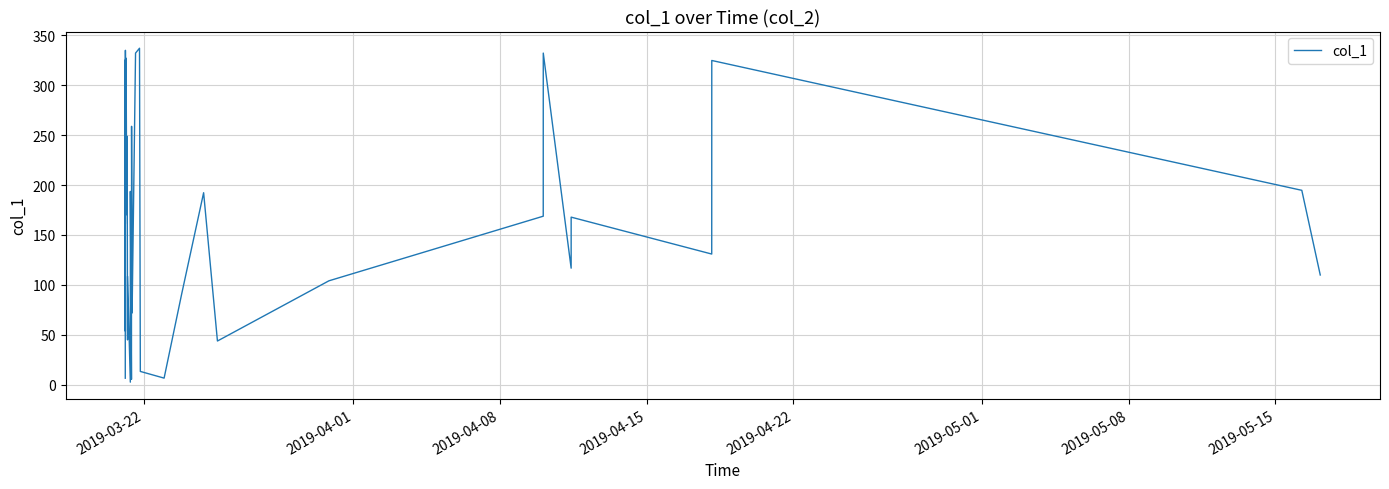

The chart shows a value of 25.8 at 2019-04-08. True or false?

False